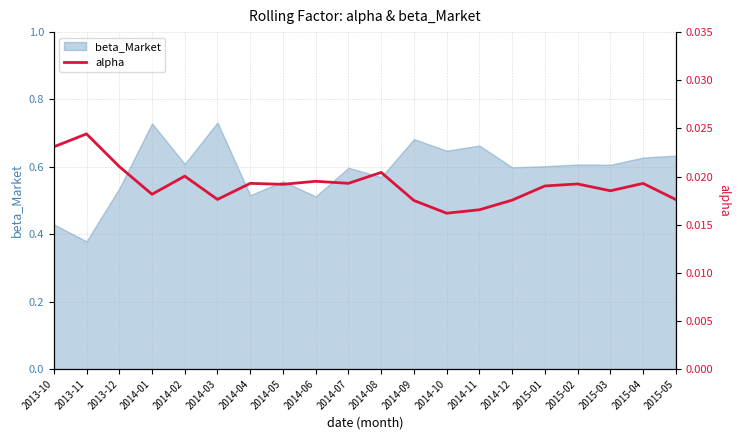

What position from the right is 2014-01?

17